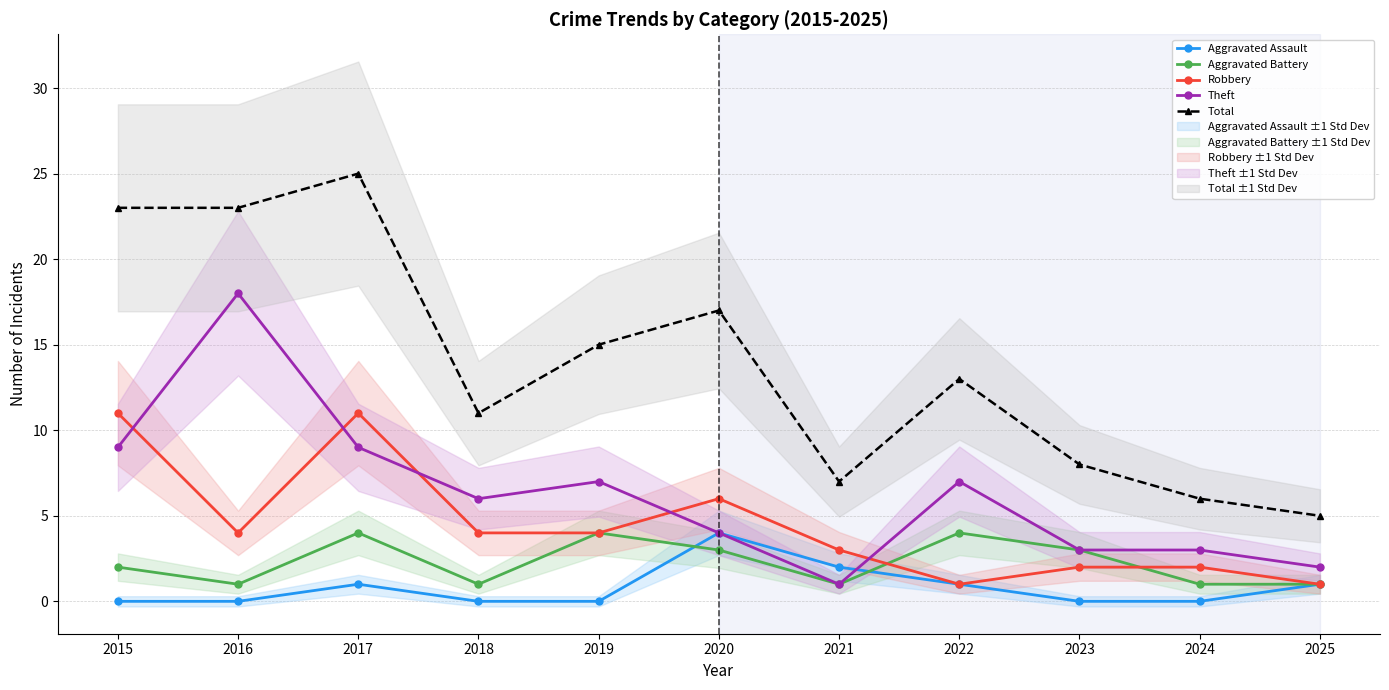

Is this an area chart (filled region under the line)?

No